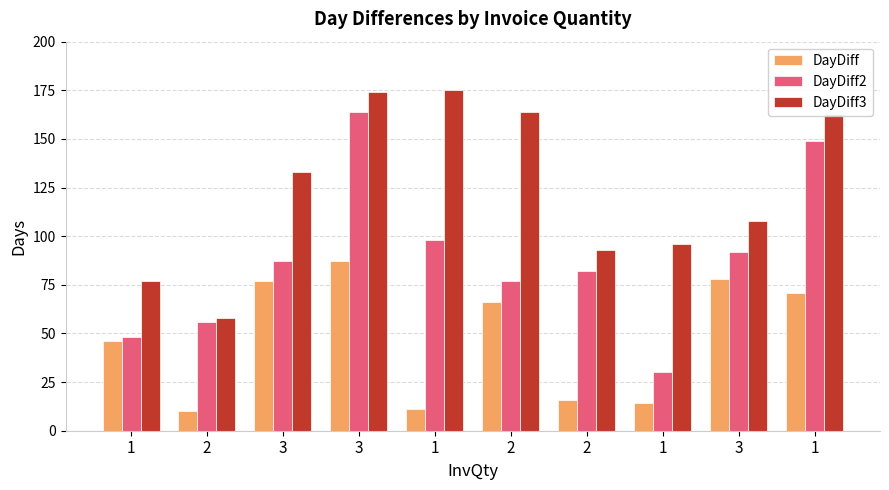

Rank the categories by DayDiff3 value from highest to lowest.

1, 3, 2, 1, 3, 3, 1, 2, 1, 2